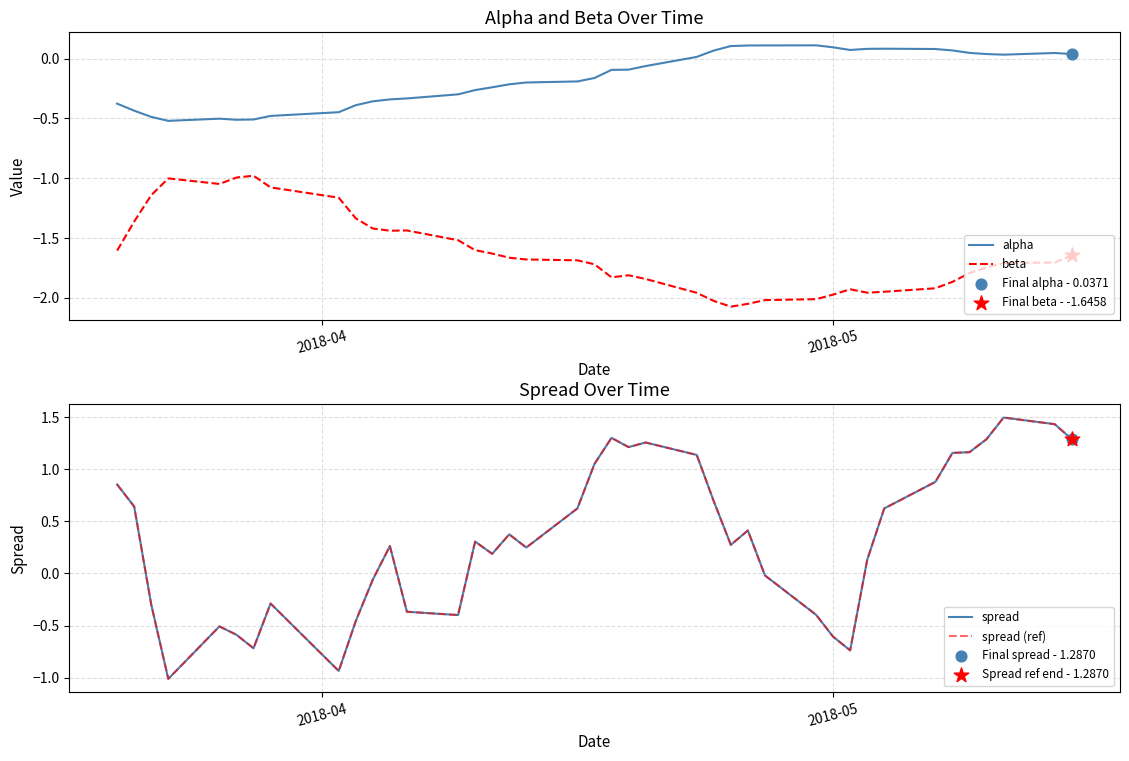

True or false: beta and alpha intersect in this chart.

False